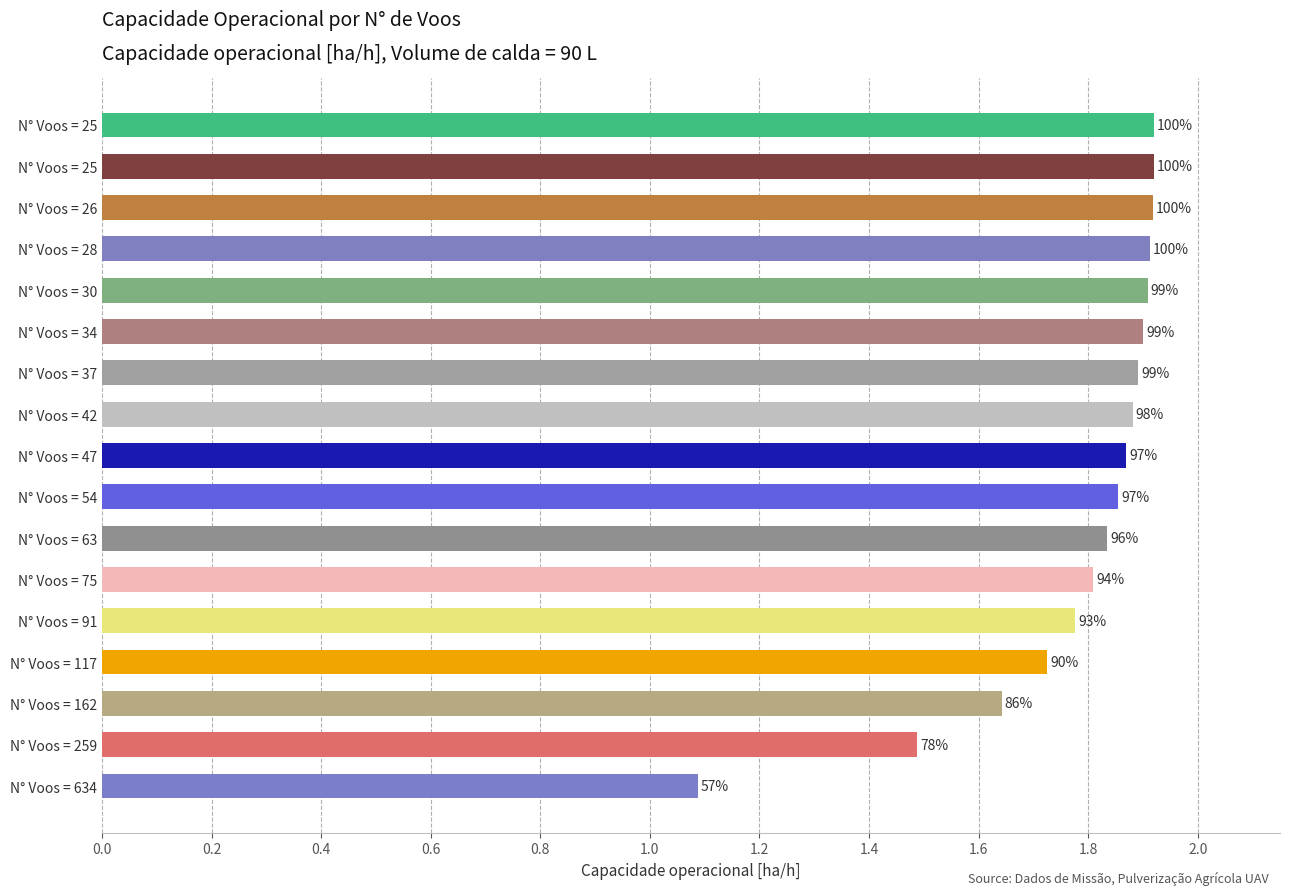

Are the bars grouped side by side (vs. stacked)?

No